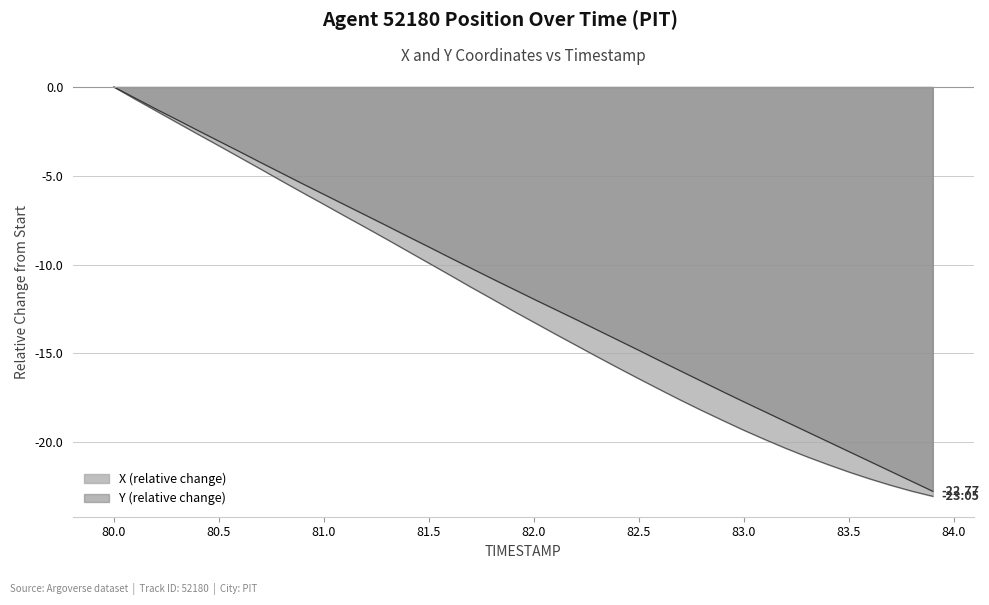

True or false: Y has more than 0 points higher than both neighbors.

False